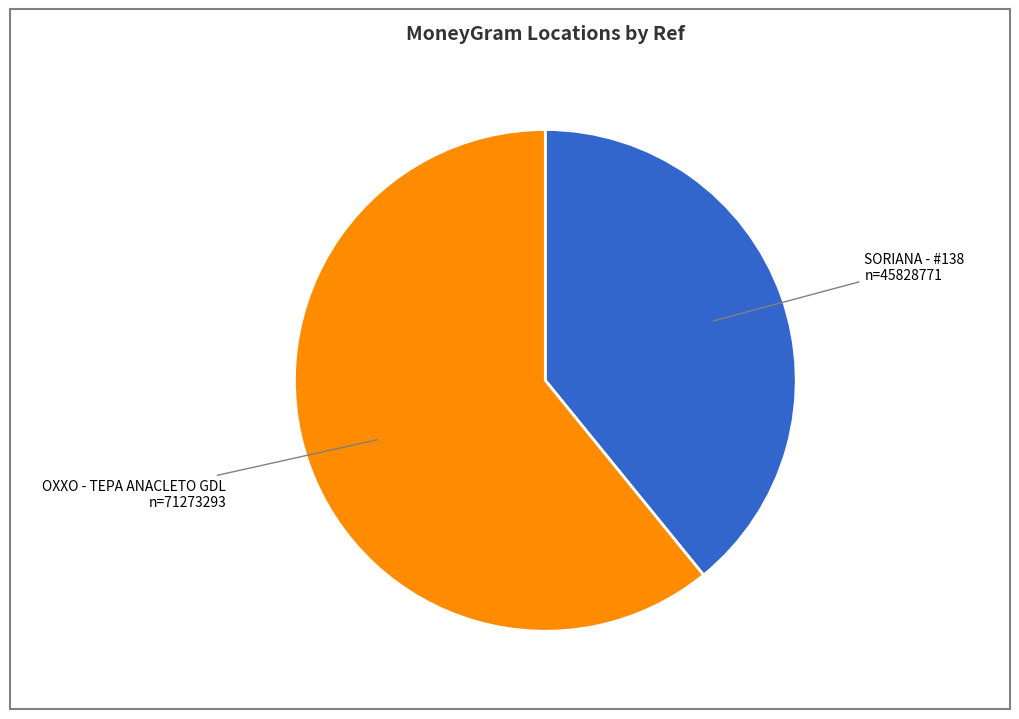

What is the smallest slice in the pie chart?

SORIANA - #138